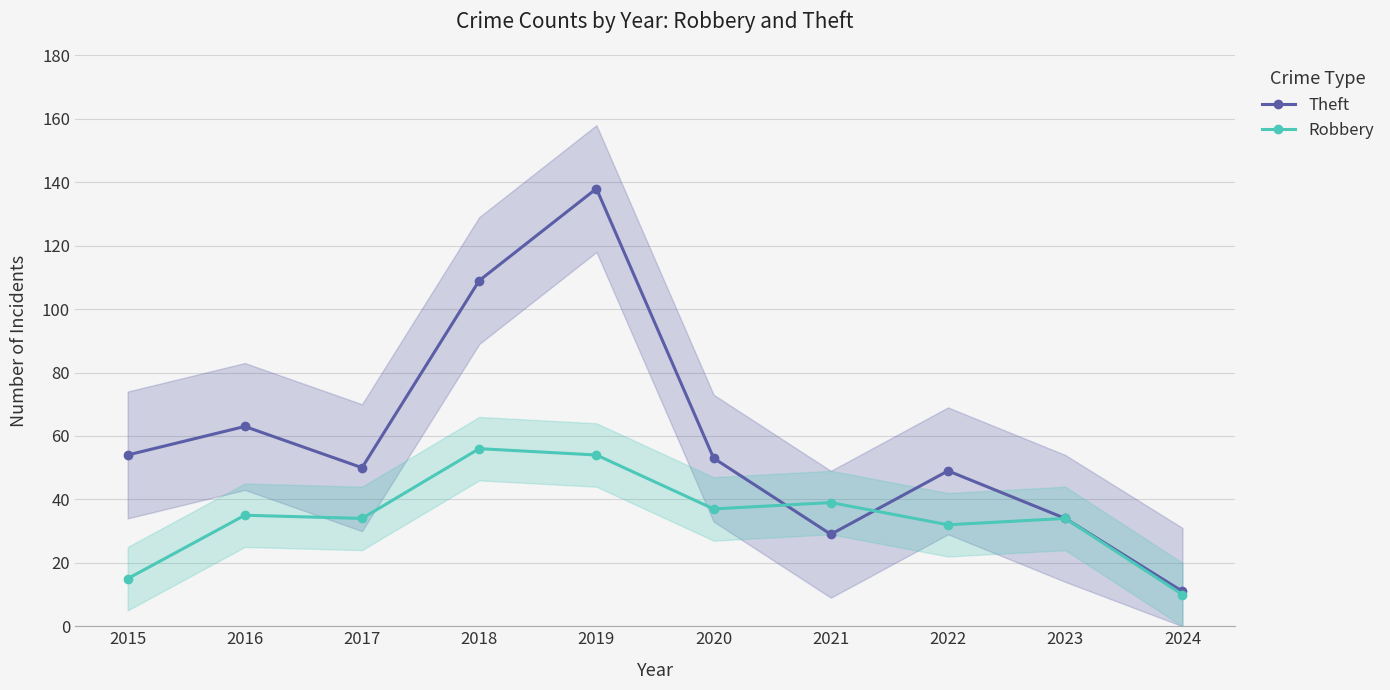

What is the value of the Robbery point at the 6th from the left?

37